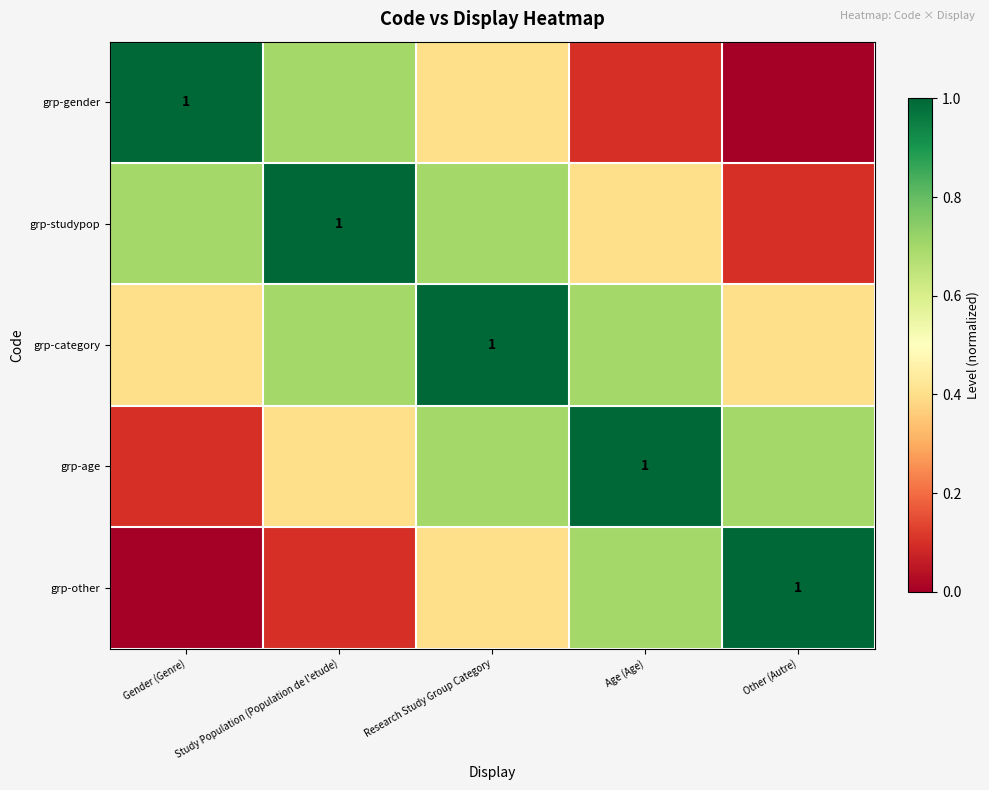

What is the difference between the highest and lowest values at Research Study Group Category?

0.6